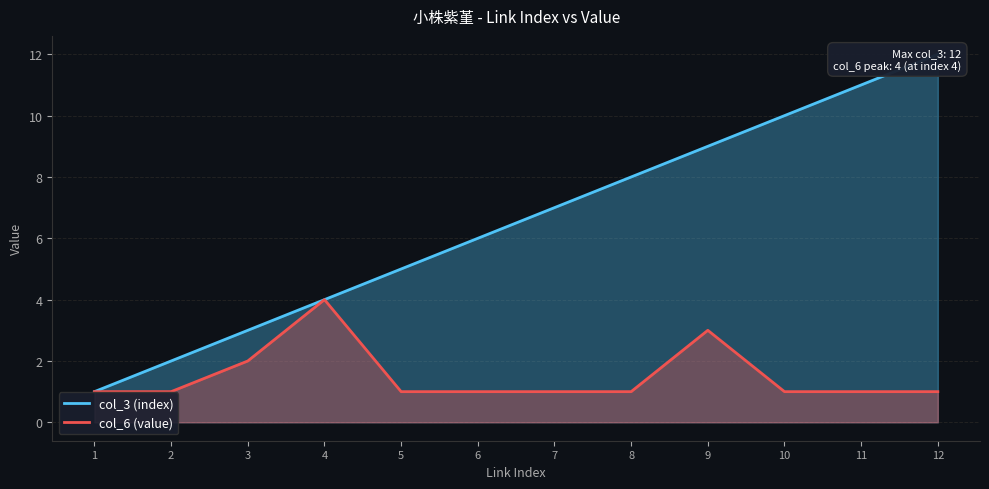

How many lines are shown in the chart?

2